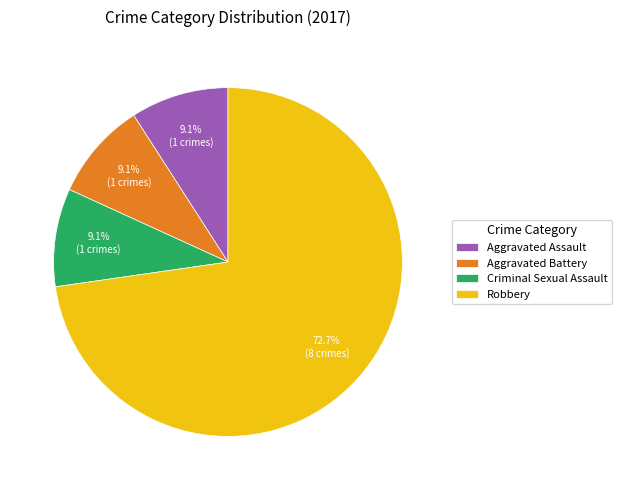

Count the number of slices in the pie.

4